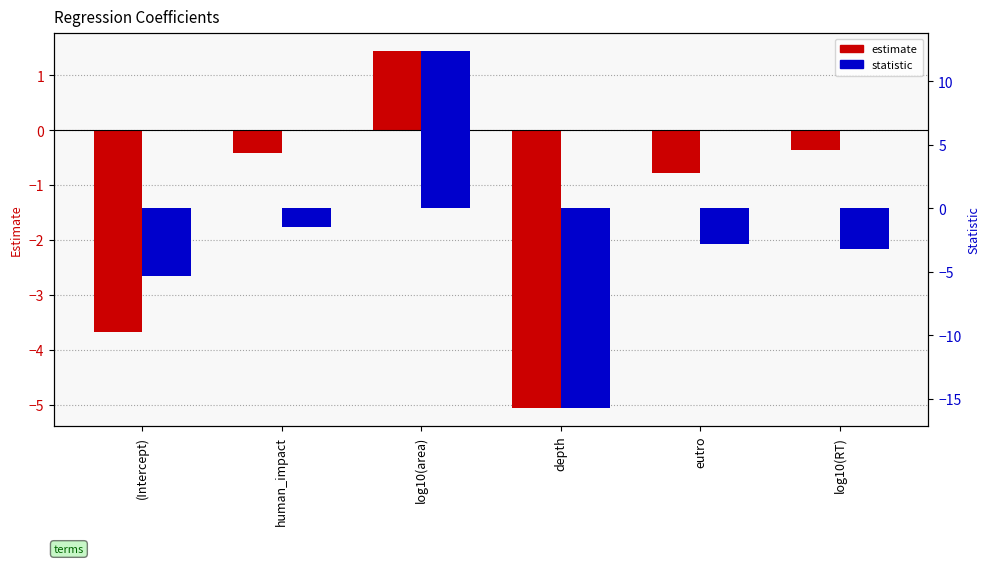

At which category does the chart reach its minimum across all series?

depth